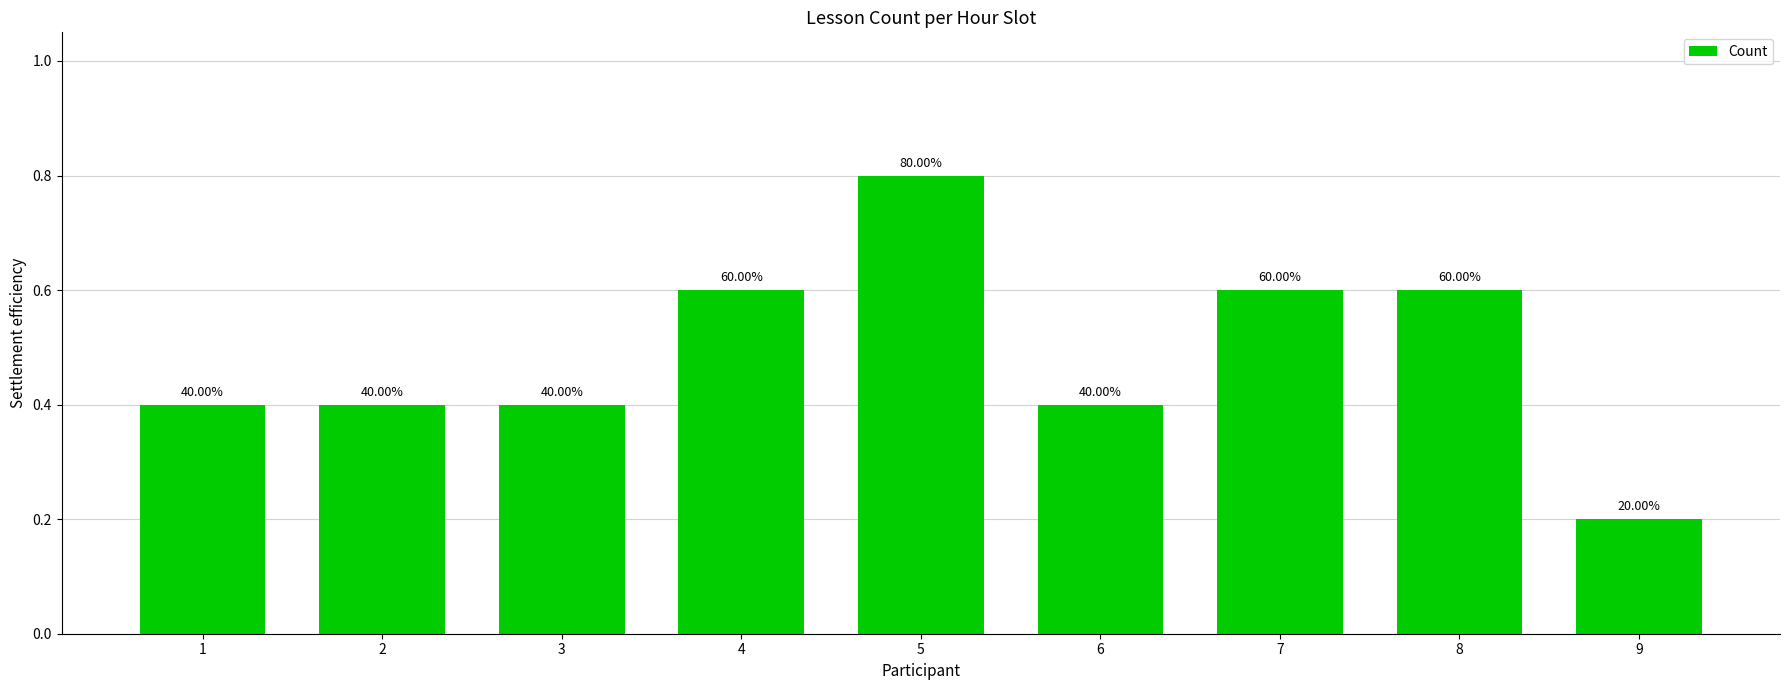

Which has a higher value, 6 or 1?

6